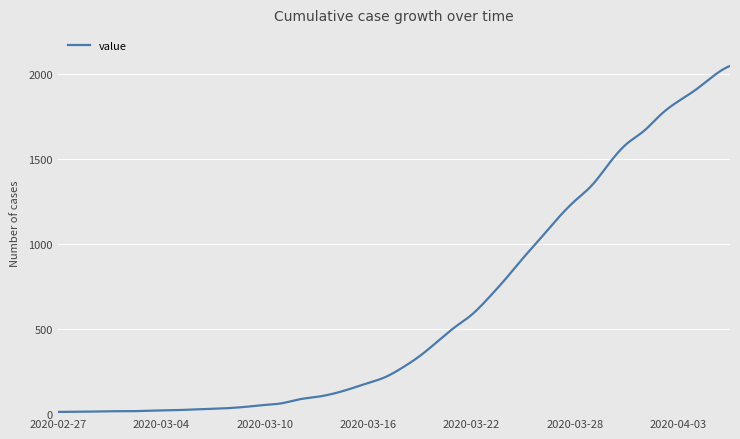

What is the difference between the maximum and minimum values?

2036.0